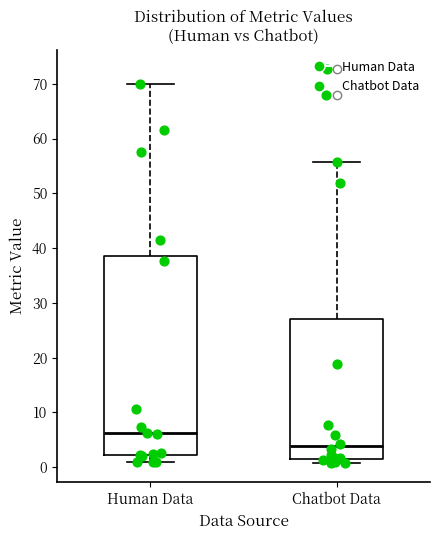

Reading left to right, transcribe this box plot: for each box, give where its median line is, the range the box spans, and where its two whiskers end, as read against the y-axis. The values are not printed on the chart, so give them approximately, as read against the axis.

Human Data: median 6, box 2 to 39, whiskers 1 to 70
Chatbot Data: median 4, box 2 to 27, whiskers 1 to 56